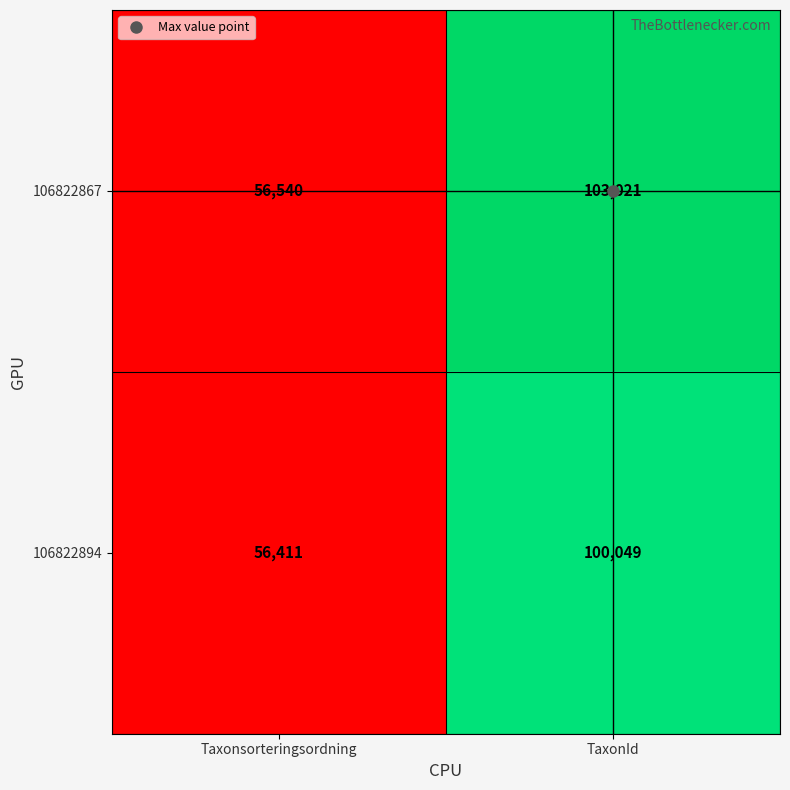

Which category has the lowest value across all series?

Taxonsorteringsordning